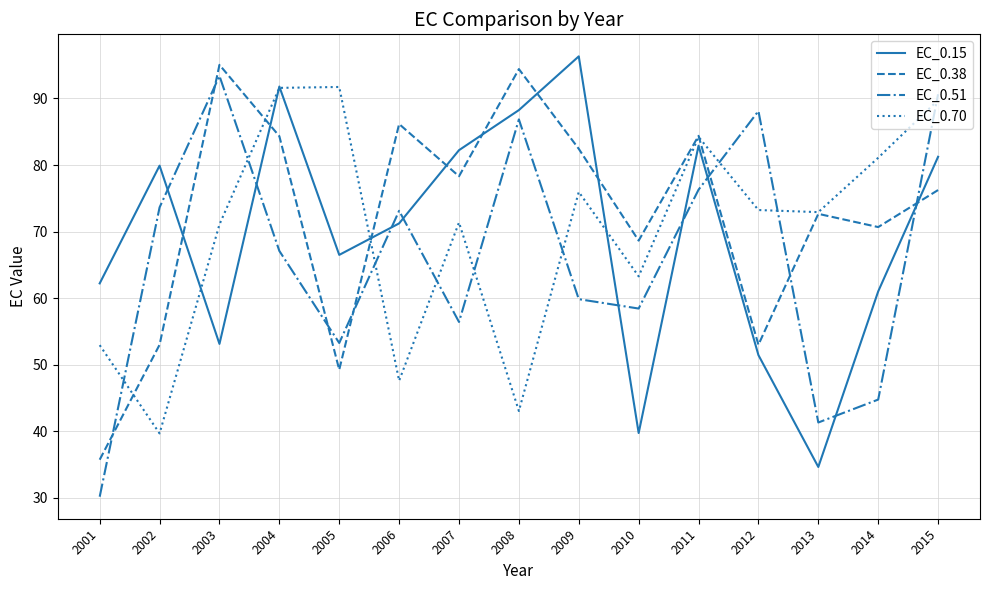

At which category is the sum across all series the highest?

2015